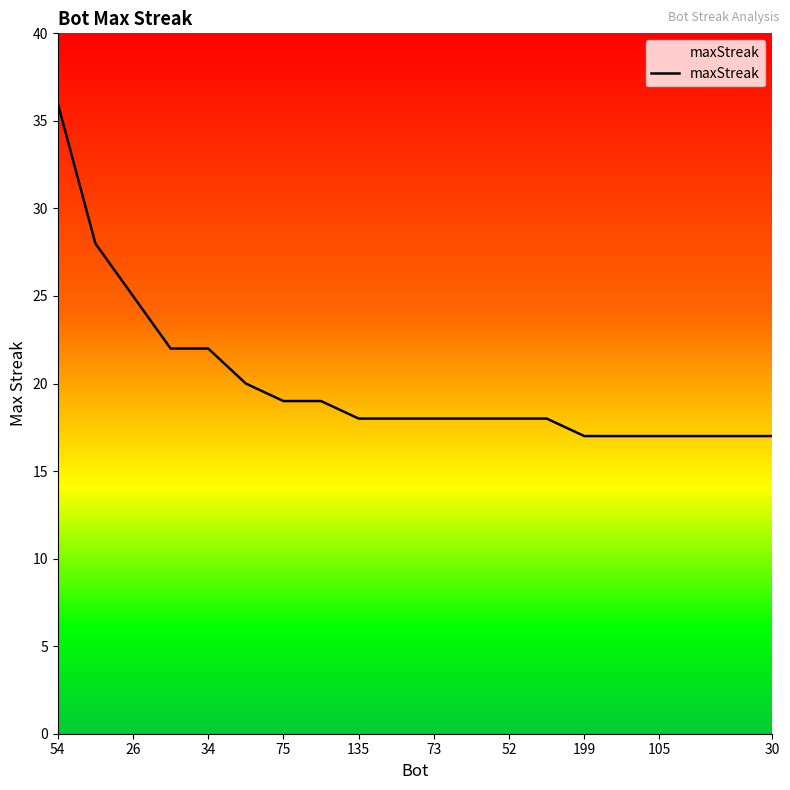

What is the smallest value displayed?

17